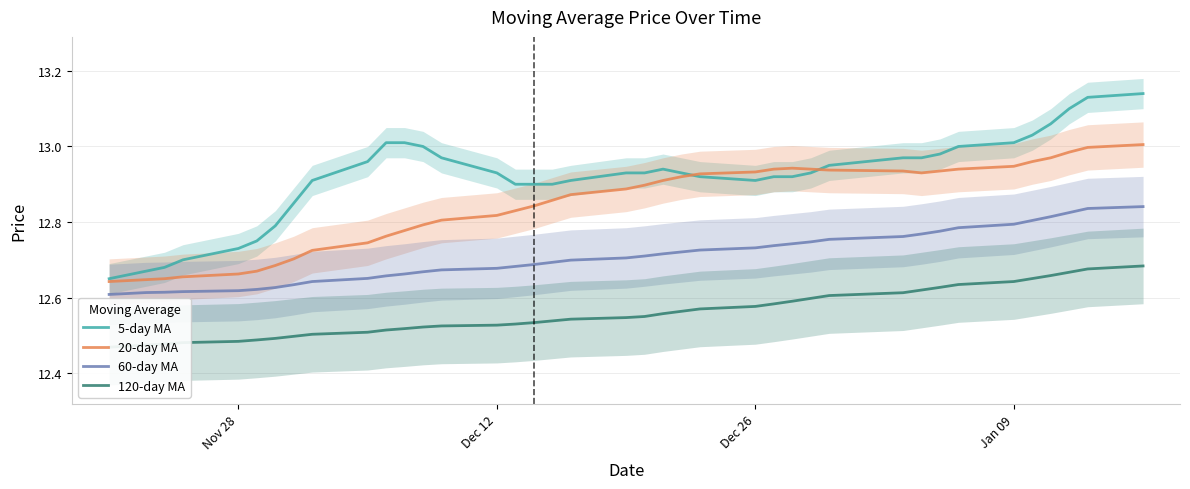

The value of 20-day MA at Jan 09 is 21.4. True or false?

False